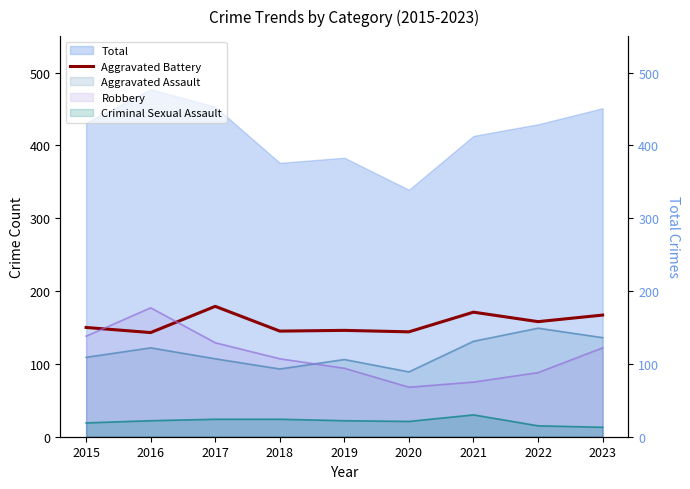

What is the sum of the values at 2019 and 2017?

325